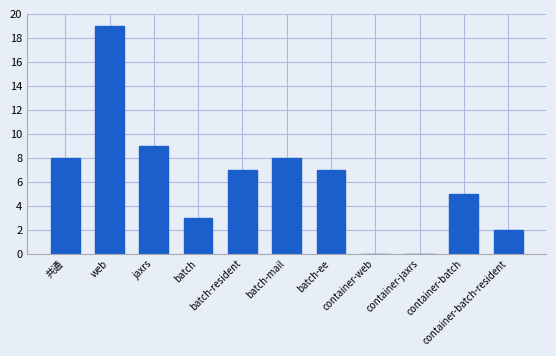

The value at web is 19. True or false?

True